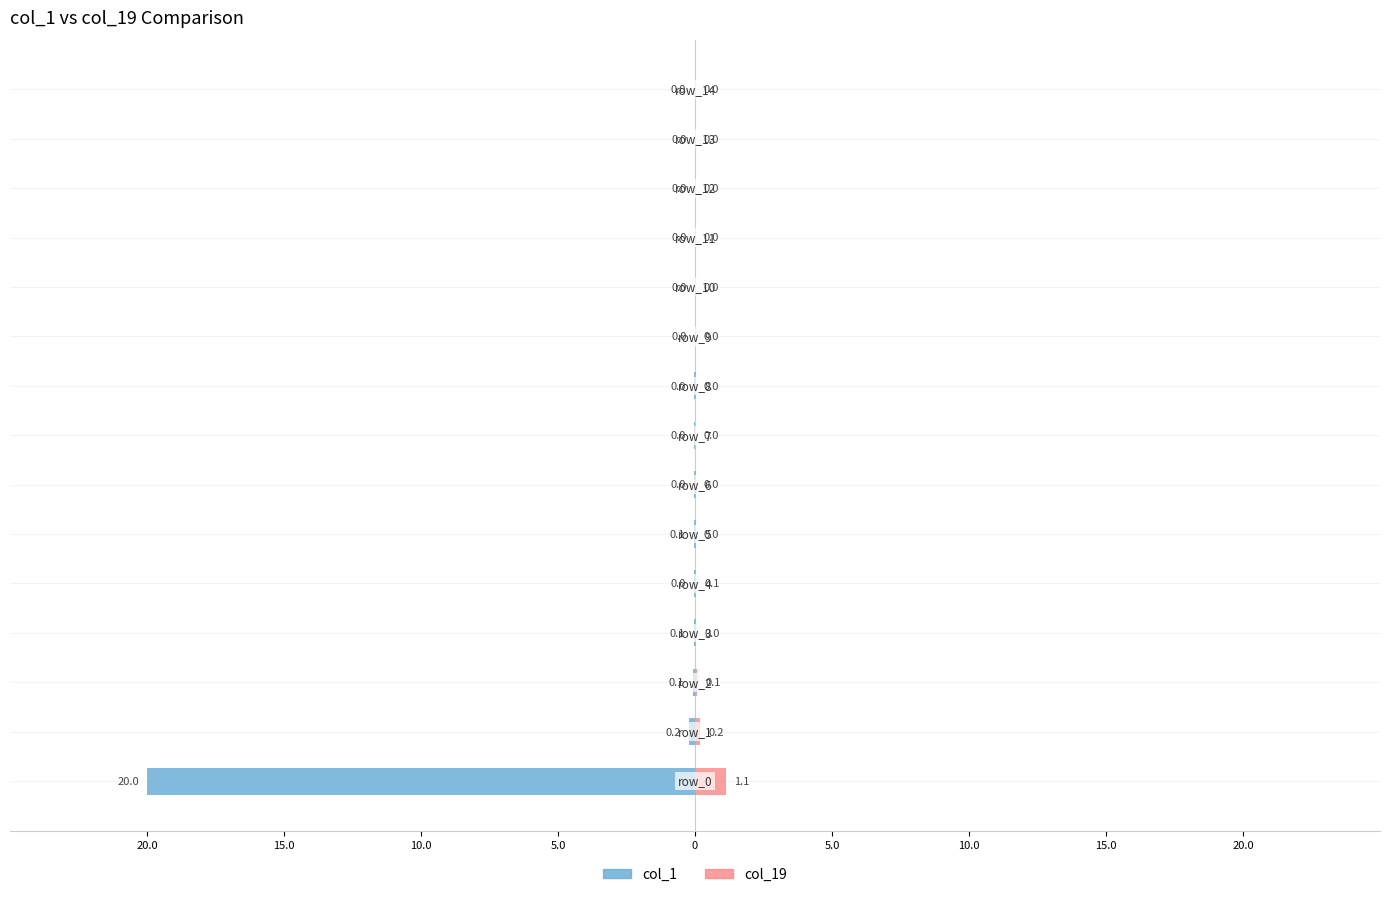

The col_1 series shows -0.0 at 12. True or false?

True